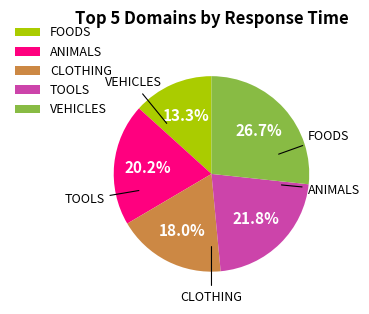

Between VEHICLES and FOODS, which is larger?

VEHICLES